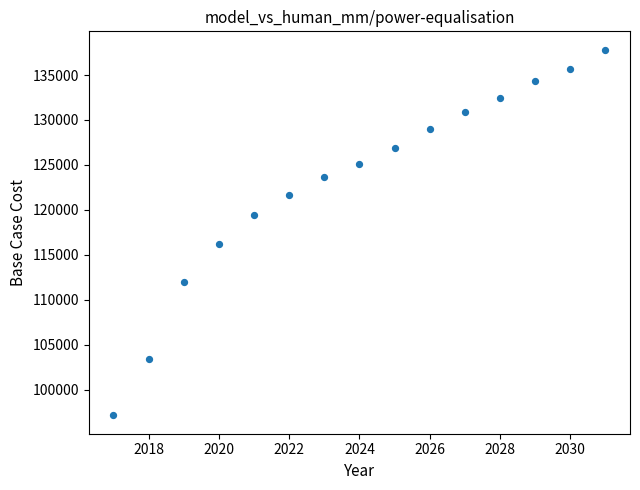

What Y value in the scatter plot is closest to 117492?

116190.9